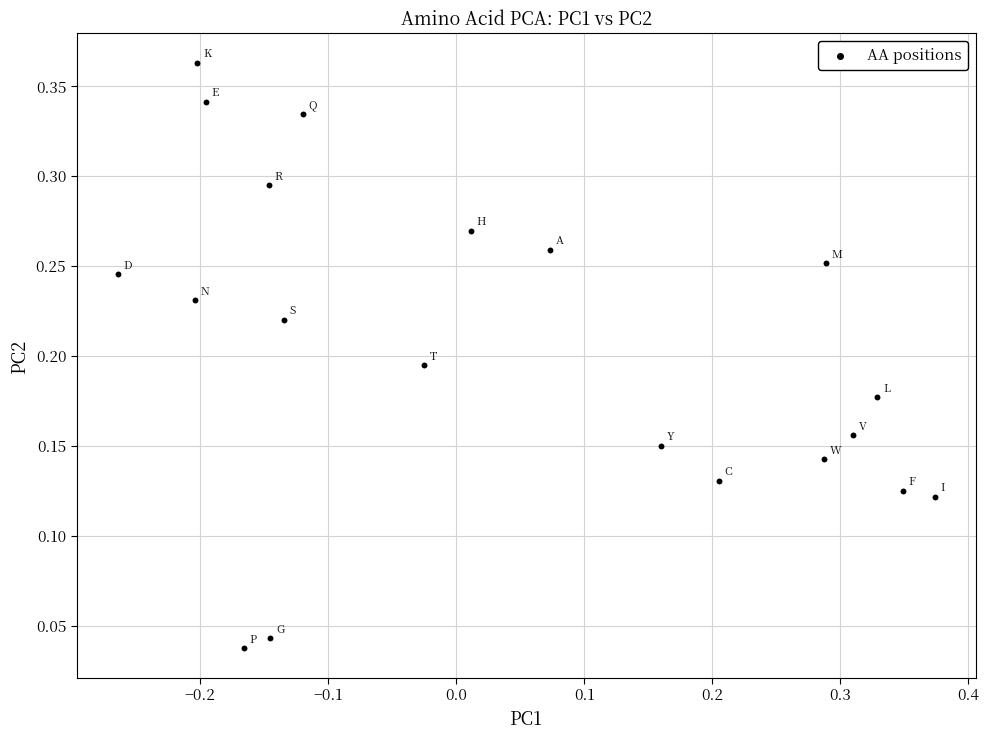

What is the range of X values (max minus min)?

0.6